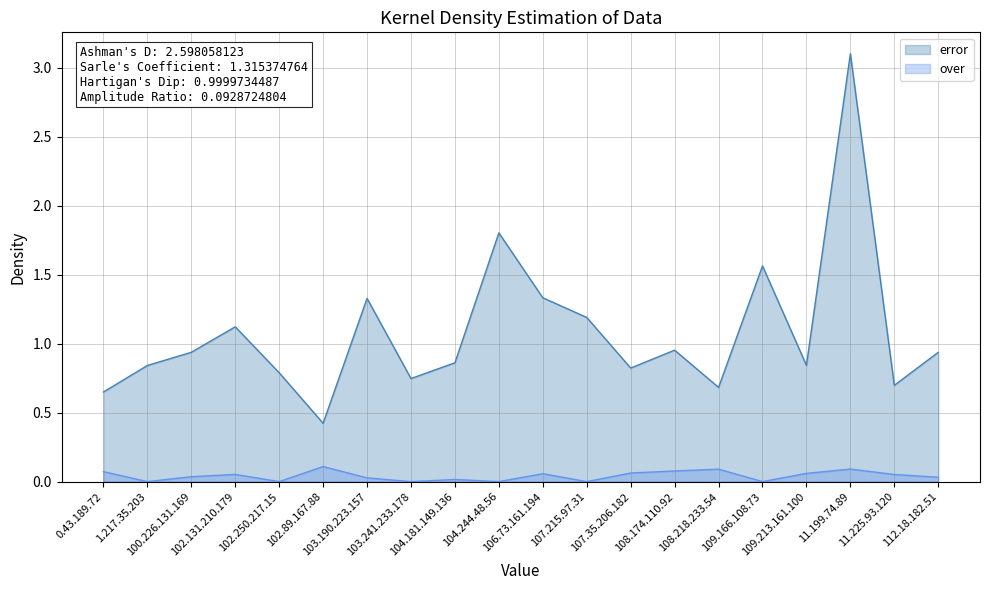

Where is over nearest to the value 0?

1.217.35.203